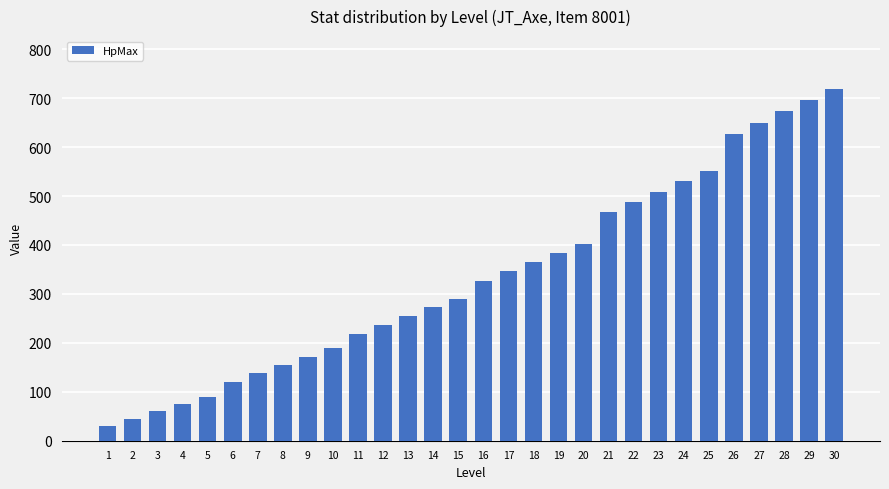

What is the approximate value at 19?

384.0